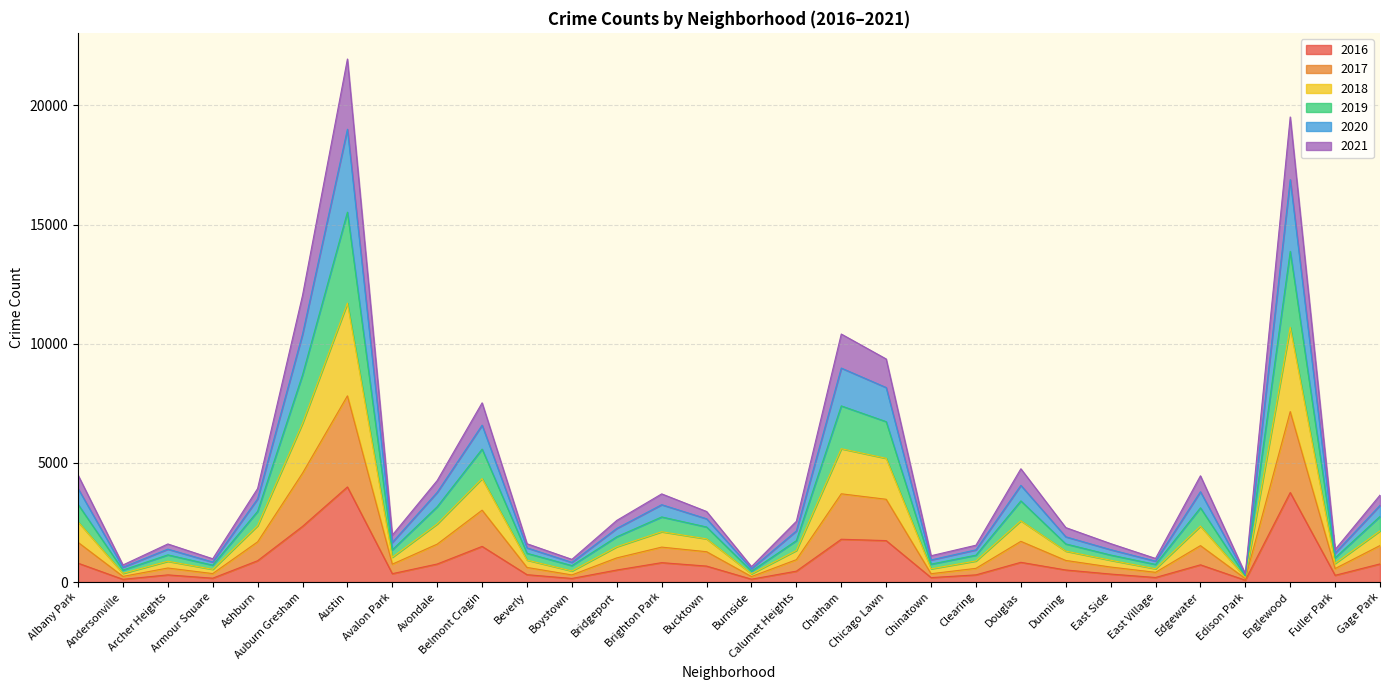

Between Auburn Gresham and East Village, which is larger?

Auburn Gresham